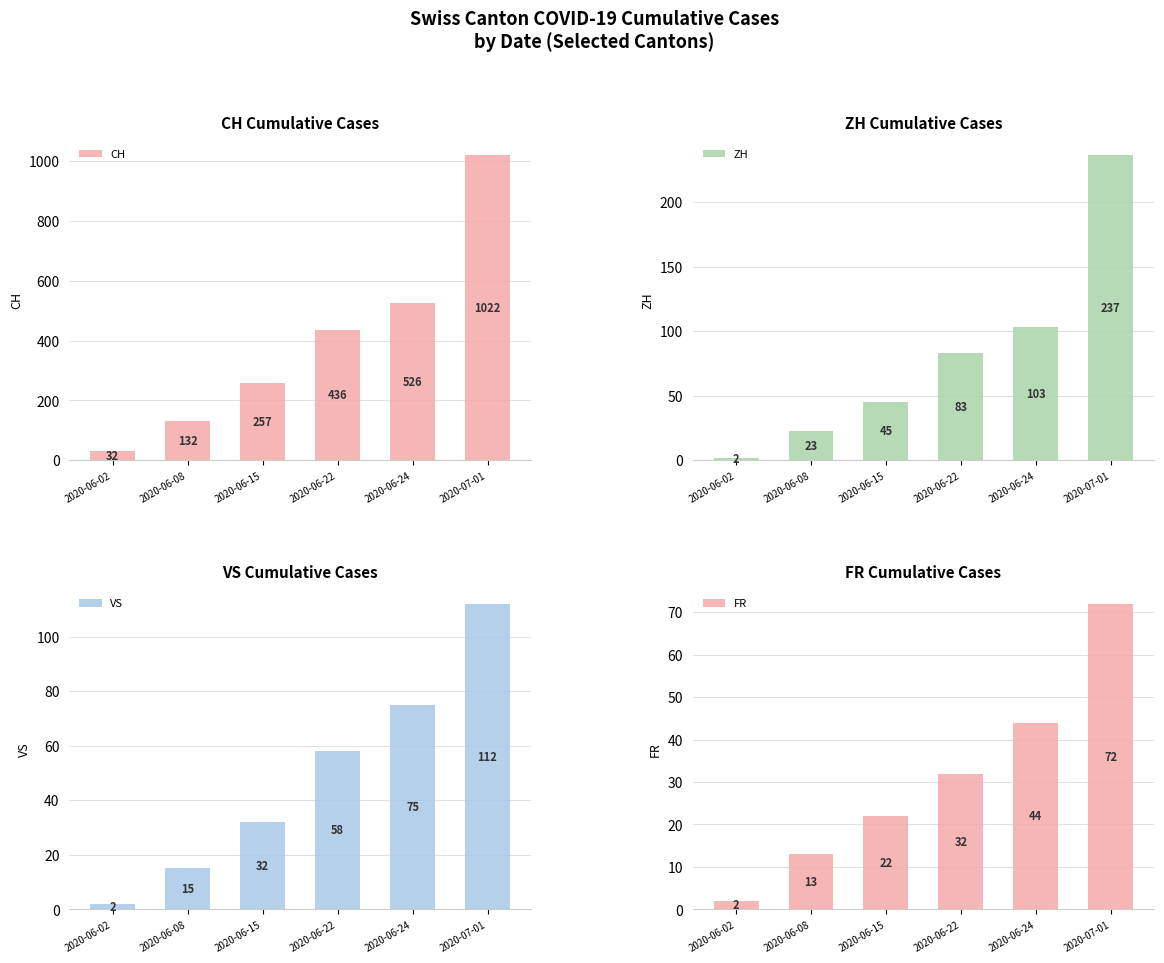

What is the difference between the highest and lowest values at 2020-06-15?

235